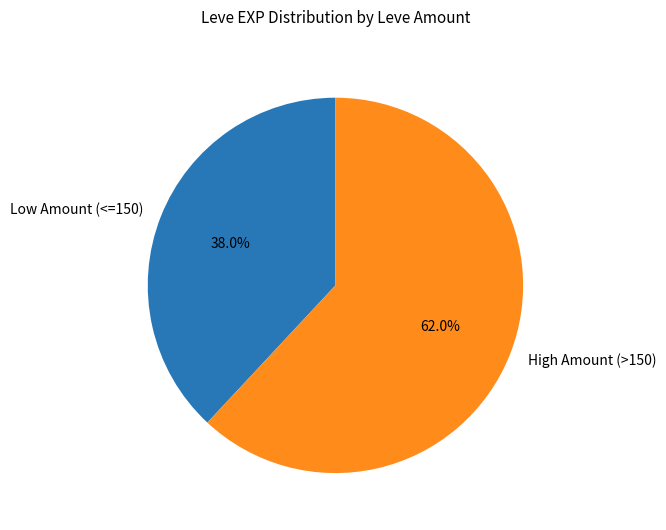

Rank the categories by value from lowest to highest.

Low Amount (<=150), High Amount (>150)